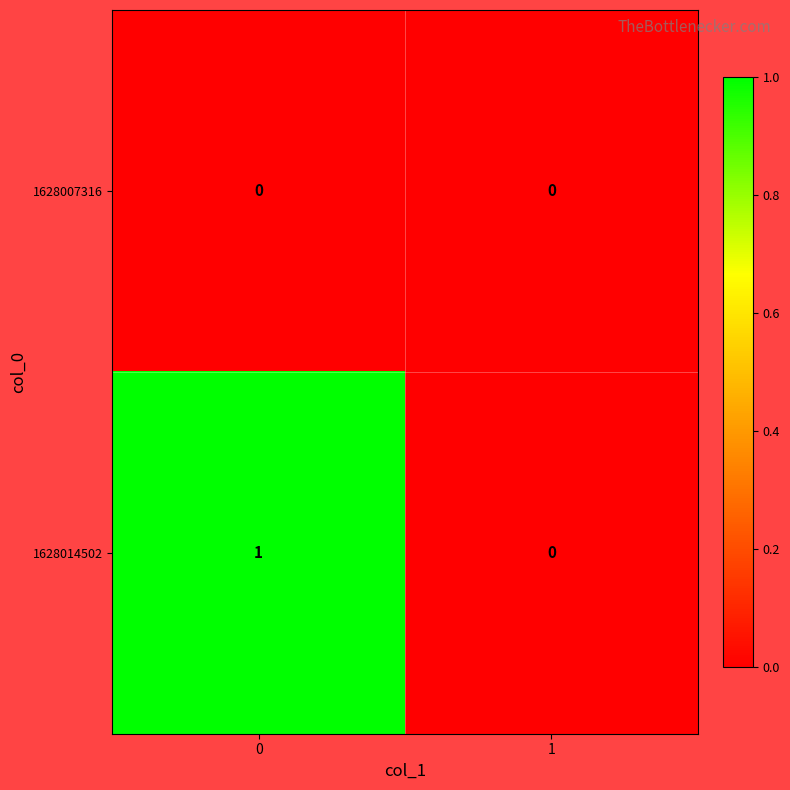

Rank the series by their average value, from highest to lowest.

1628014502, 1628007316